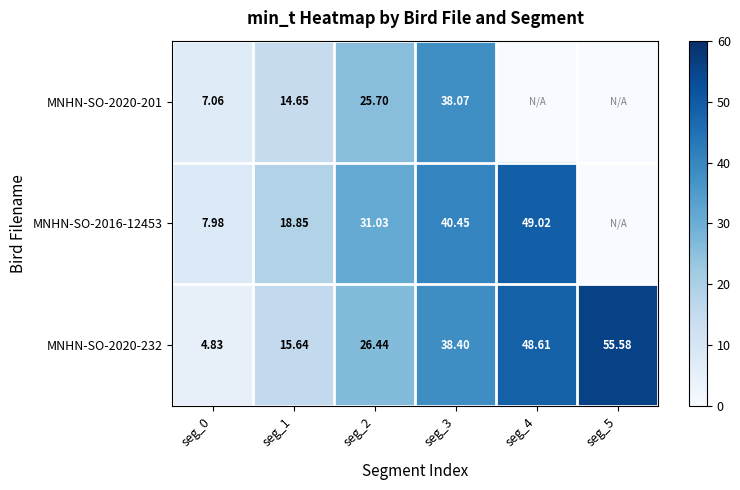

How many values in the MNHN-SO-2020-232 series are below 38?

3